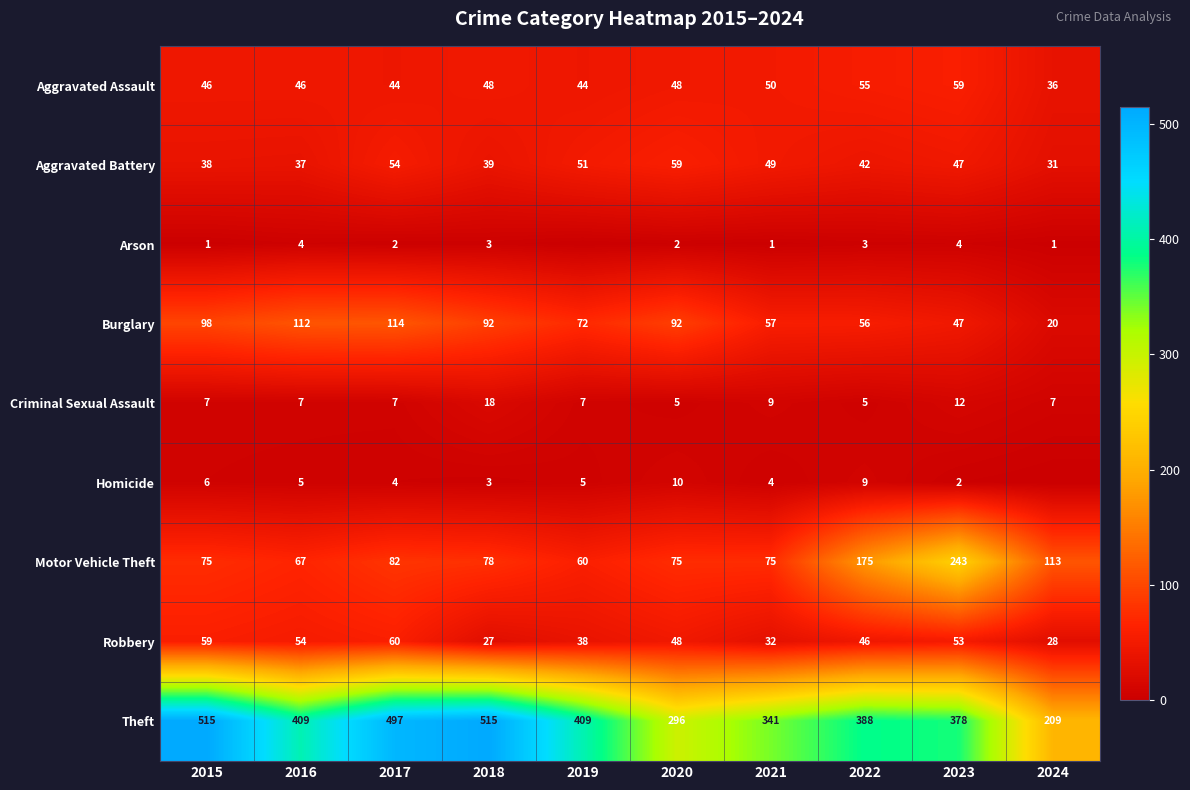

Between 2015 and 2021, which series saw the biggest shift?

Theft